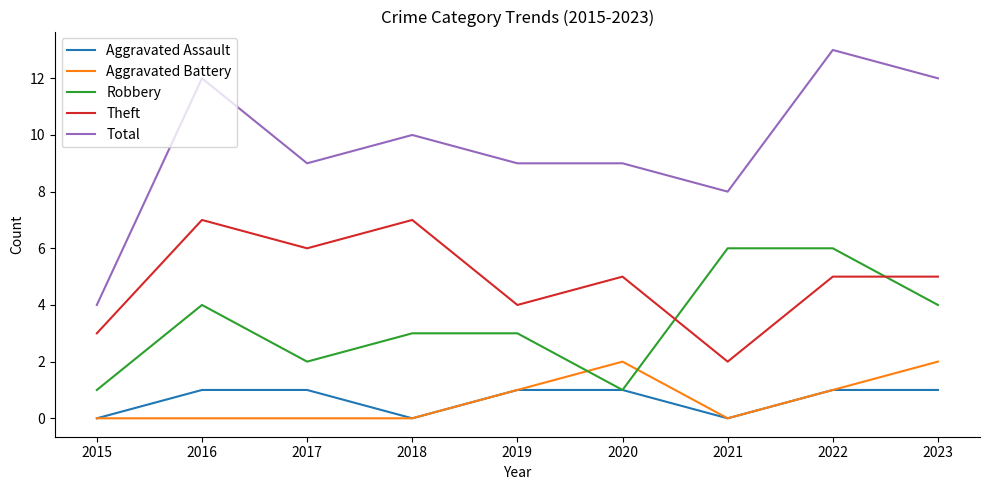

True or false: Theft and Total intersect in this chart.

False